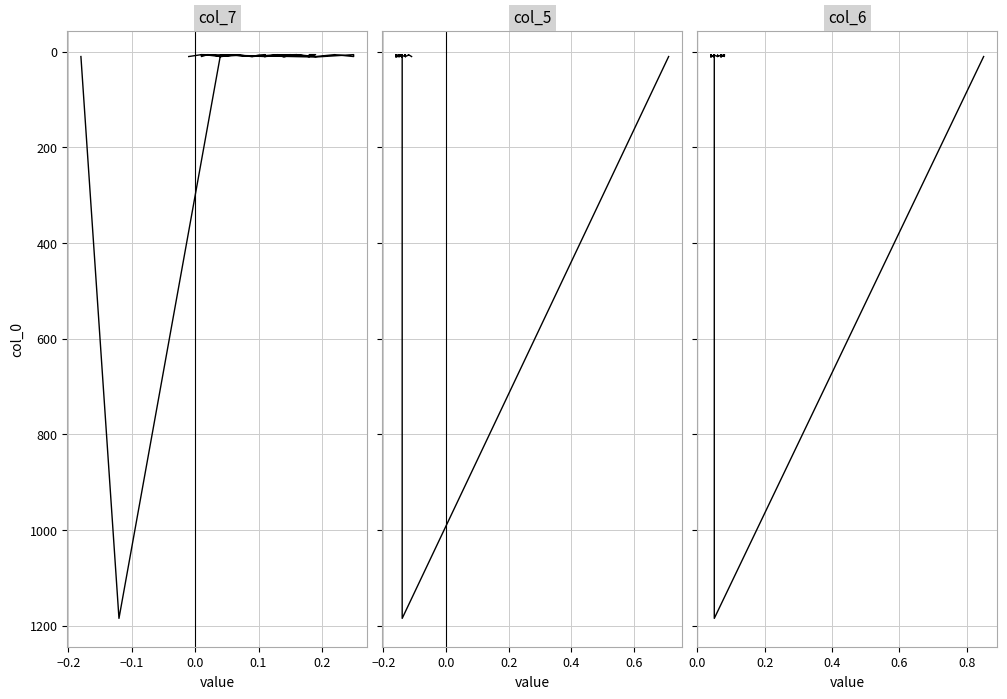

How many data points in col_5 are above 7?

17